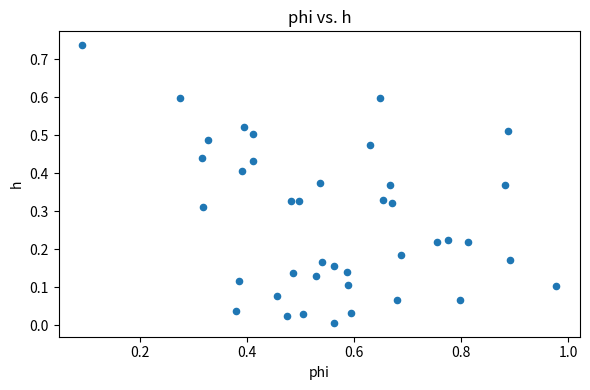

What is the range of X values (max minus min)?

0.9